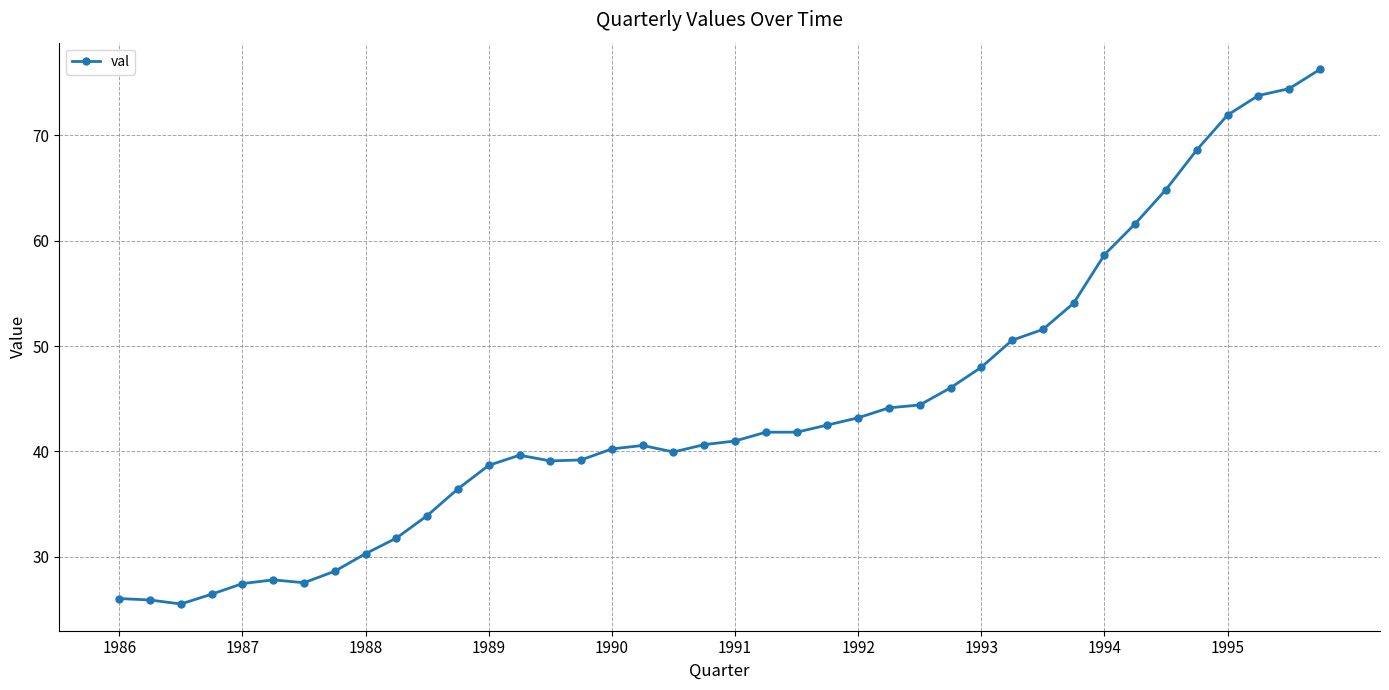

How many data points does each series have?

40